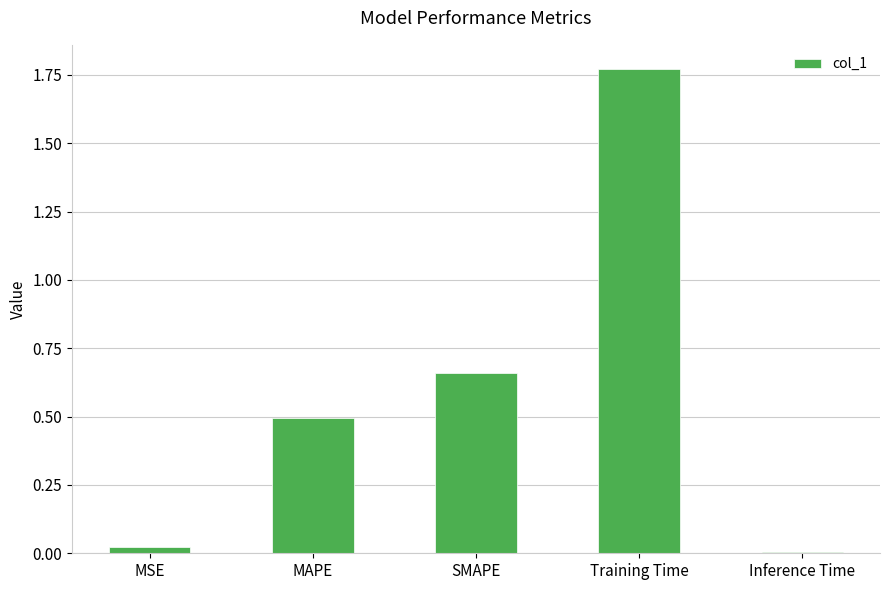

Rank the categories by value from highest to lowest.

Training Time, SMAPE, MAPE, MSE, Inference Time